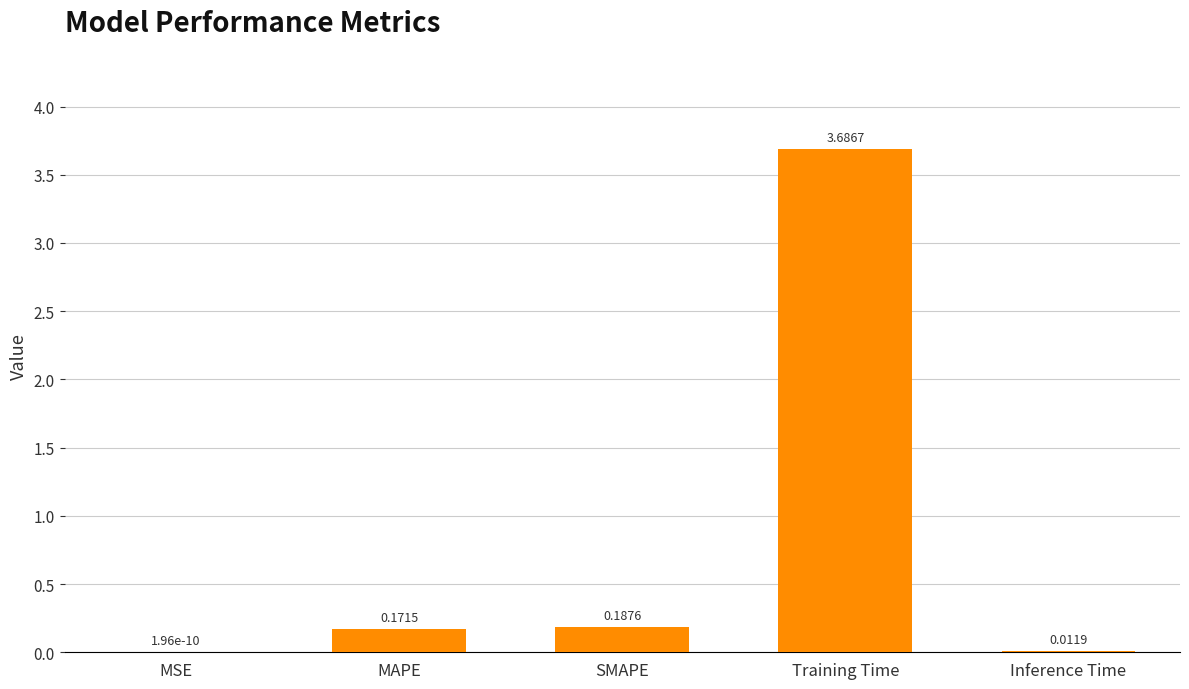

What is the sum of the values at Training Time and MAPE?

3.9